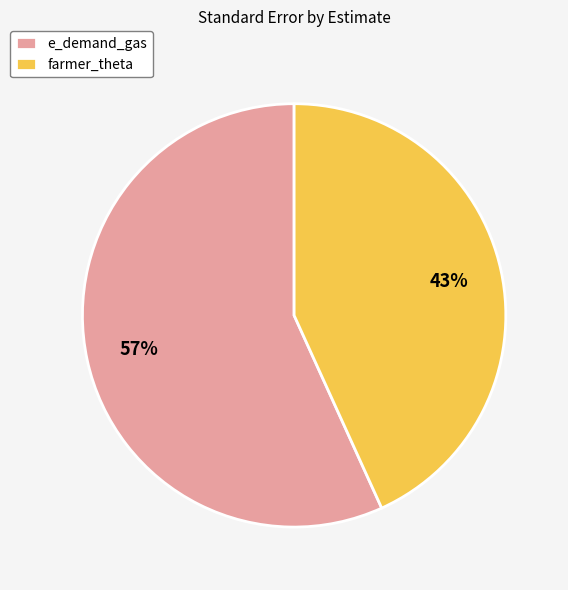

Between farmer_theta and e_demand_gas, which is larger?

e_demand_gas